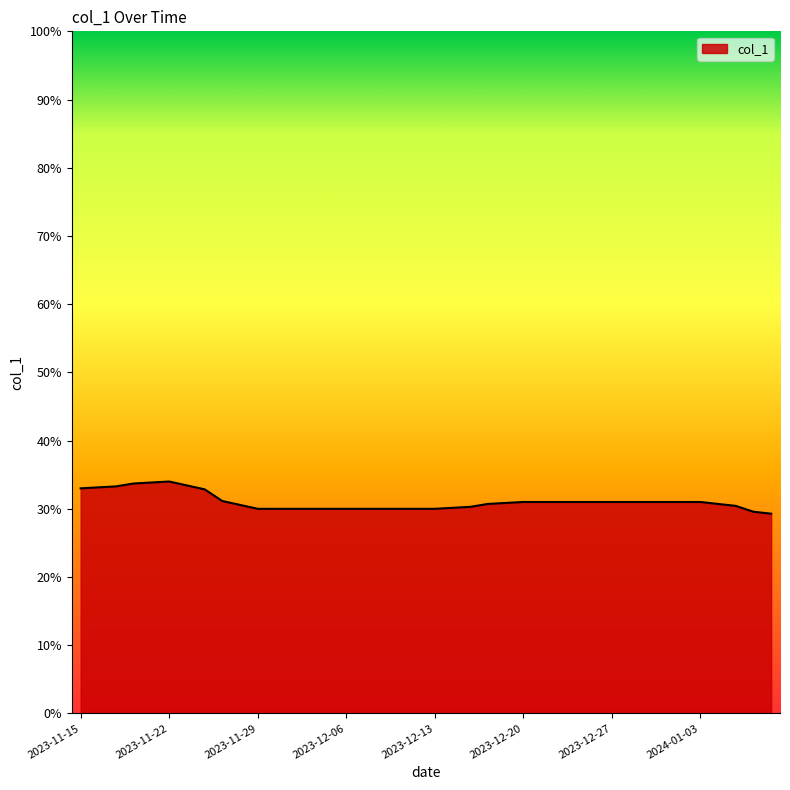

Does the chart have visible grid lines?

No